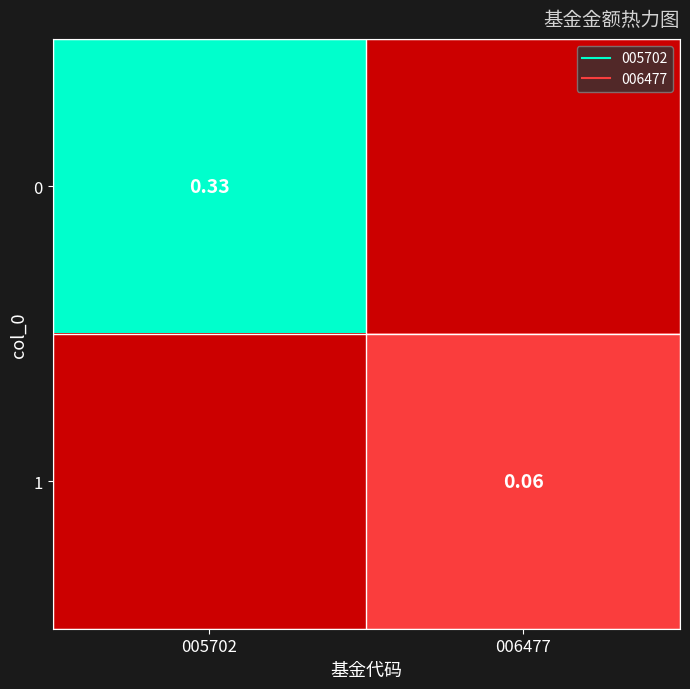

At which category does the chart reach its minimum across all series?

006477